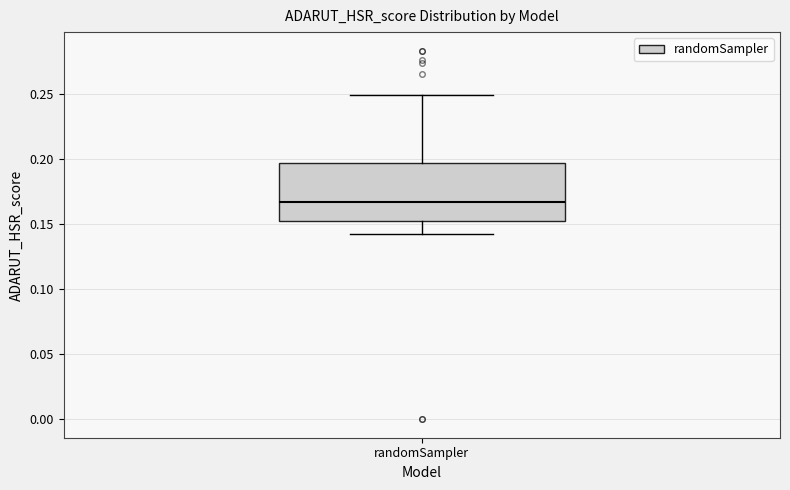

Where does the median line of the box for randomSampler sit on the y-axis? The values are not printed on the chart, so give them approximately, as read against the axis.

0.165